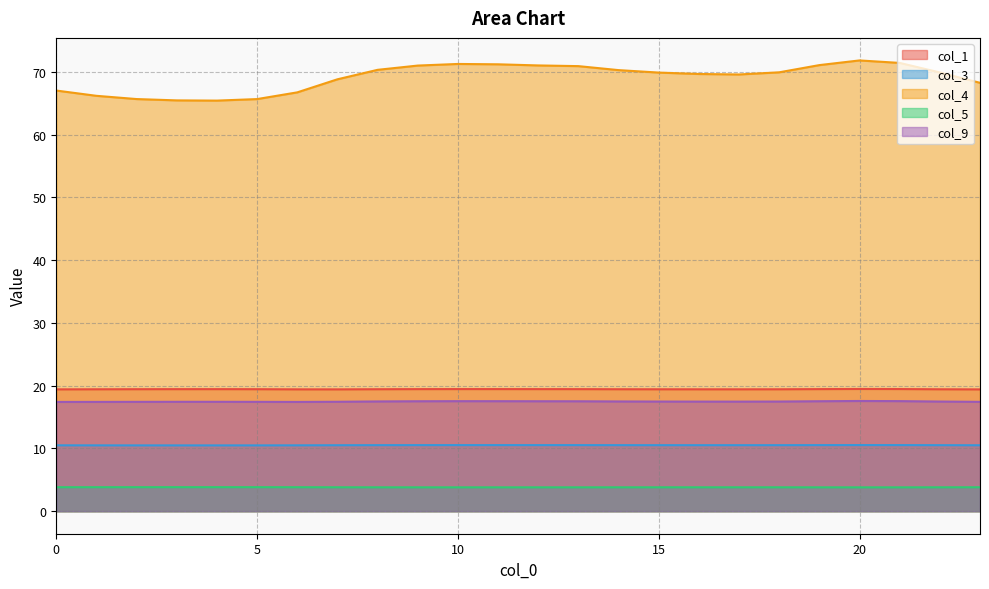

What is the value of the col_4 point at the 7th from the left?

66.7